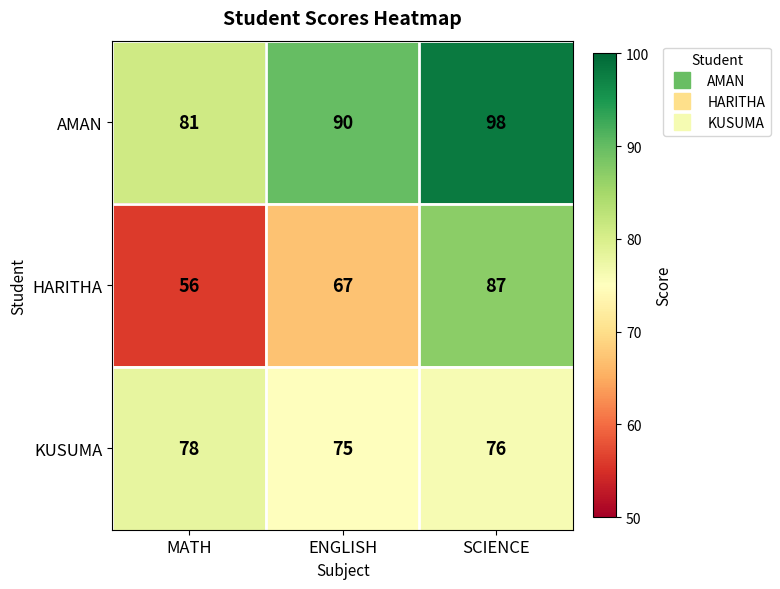

How many distinct data groups are displayed?

3